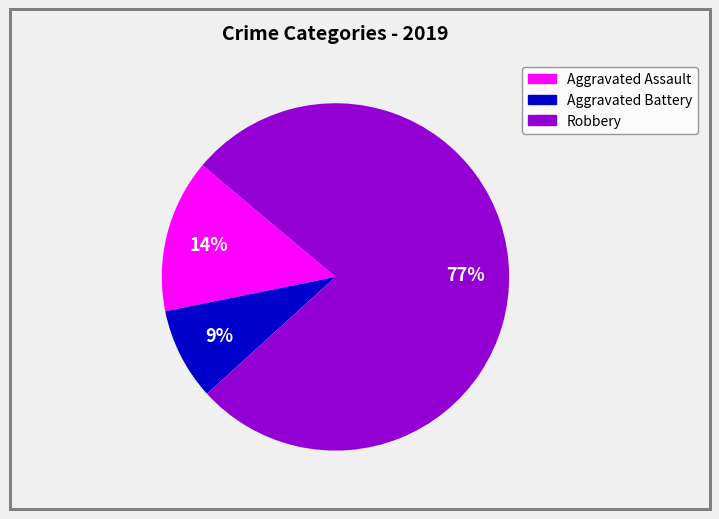

Is there a majority slice in this chart?

Yes